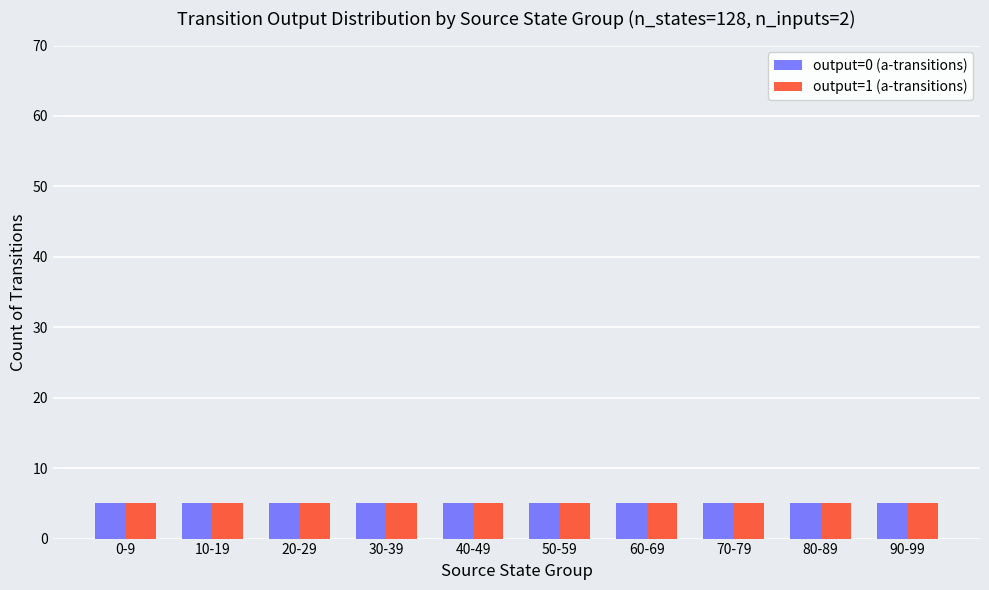

Are the bars horizontal?

No